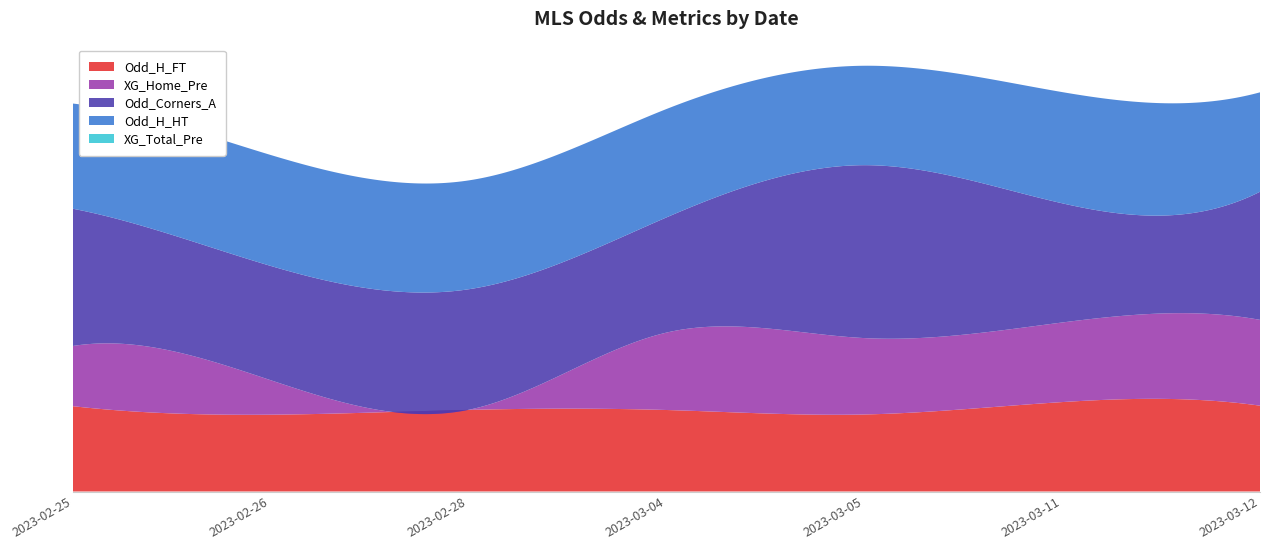

Reading left to right, what are all the values shown in this chart?

Odd_H_FT: 2.5	1.7	1.9	2.0	2.2	2.1	1.9
XG_Home_Pre: 1.7	1.6	1.9	1.7	1.9	1.8	1.8
XG_Total_Pre: 3.4	3.2	3.5	3.6	3.7	3.5	3.6
Odd_Corners_A: 3.1	2.5	3.0	3.7	3.5	2.9	3.1
Odd_H_HT: 2.5	2.4	2.6	2.5	2.5	2.7	2.6